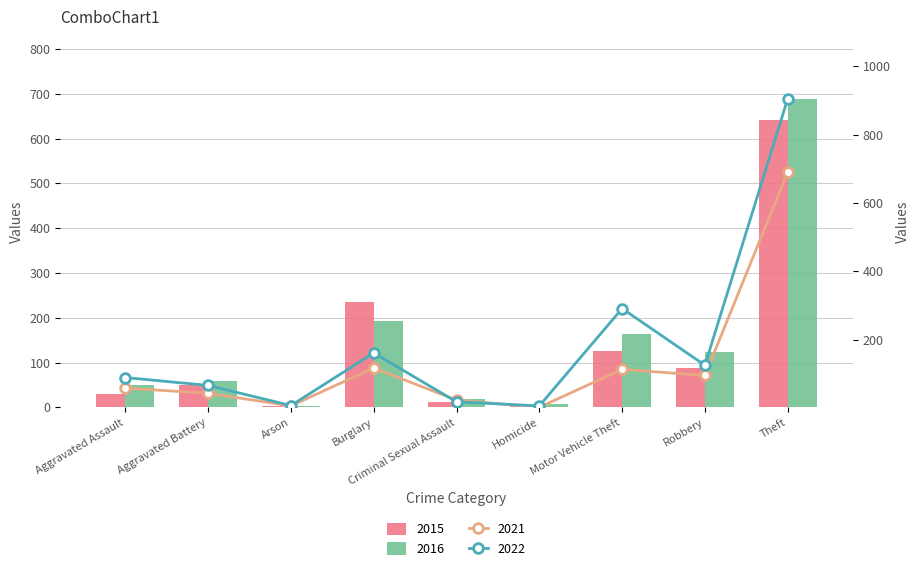

At how many categories does at least one series exceed 128?

3